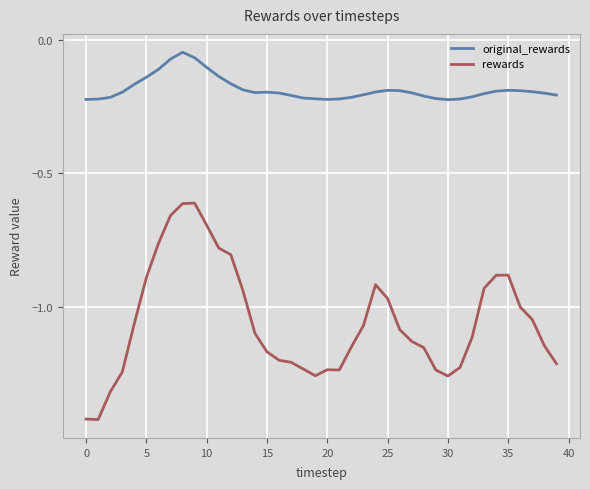

Rank the series by their average value, from highest to lowest.

original_rewards, rewards